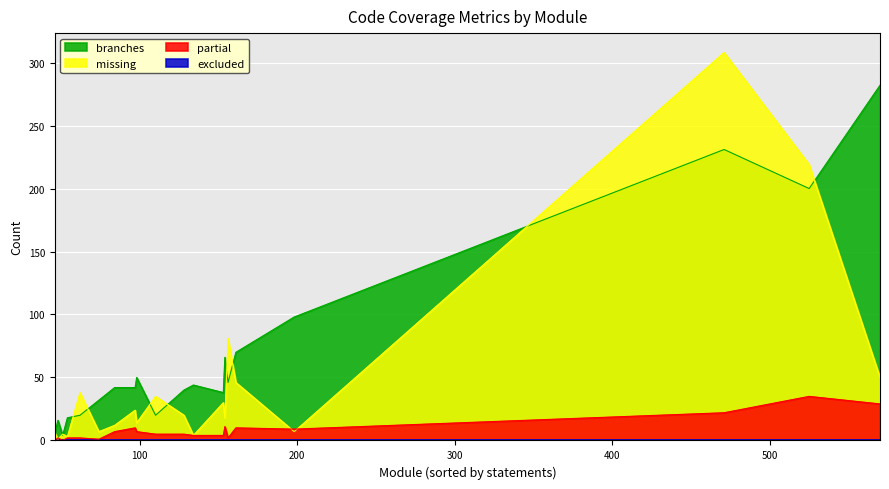

How many values in the branches series exceed 42?

9